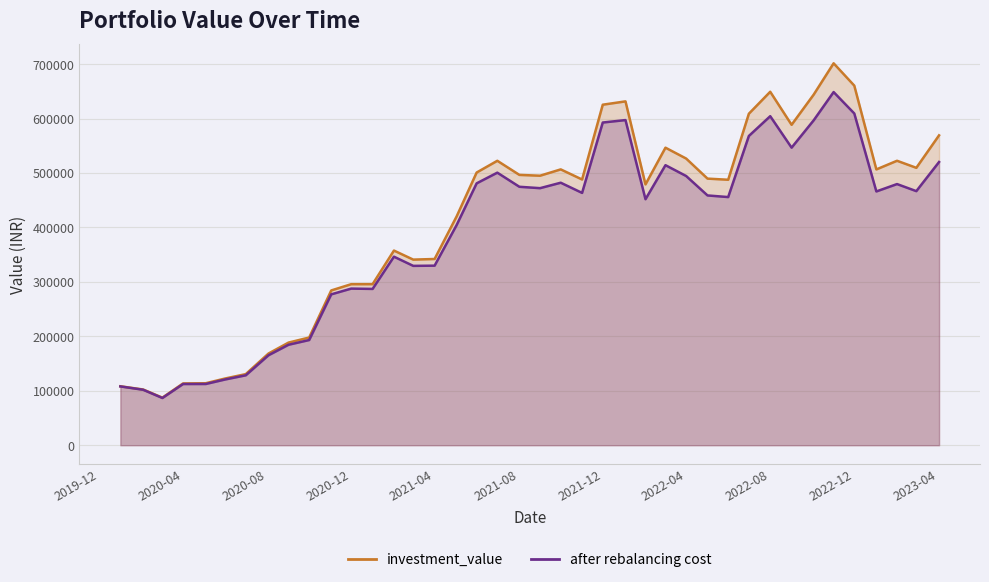

What value does the after rebalancing cost series have at 2021-06-01?

481023.6